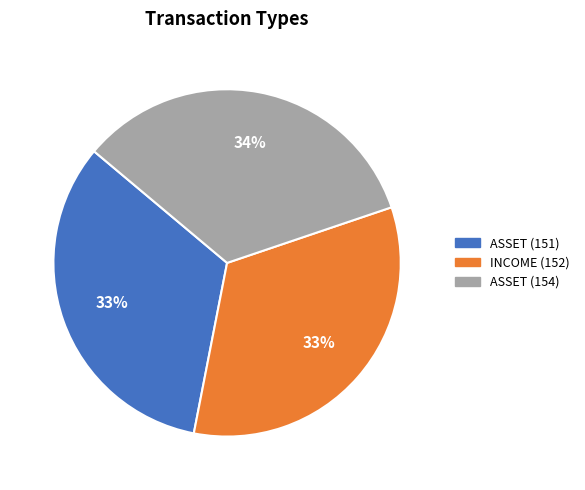

Approximately how many times larger is the value at INCOME (152) compared to ASSET (151)?

1.0